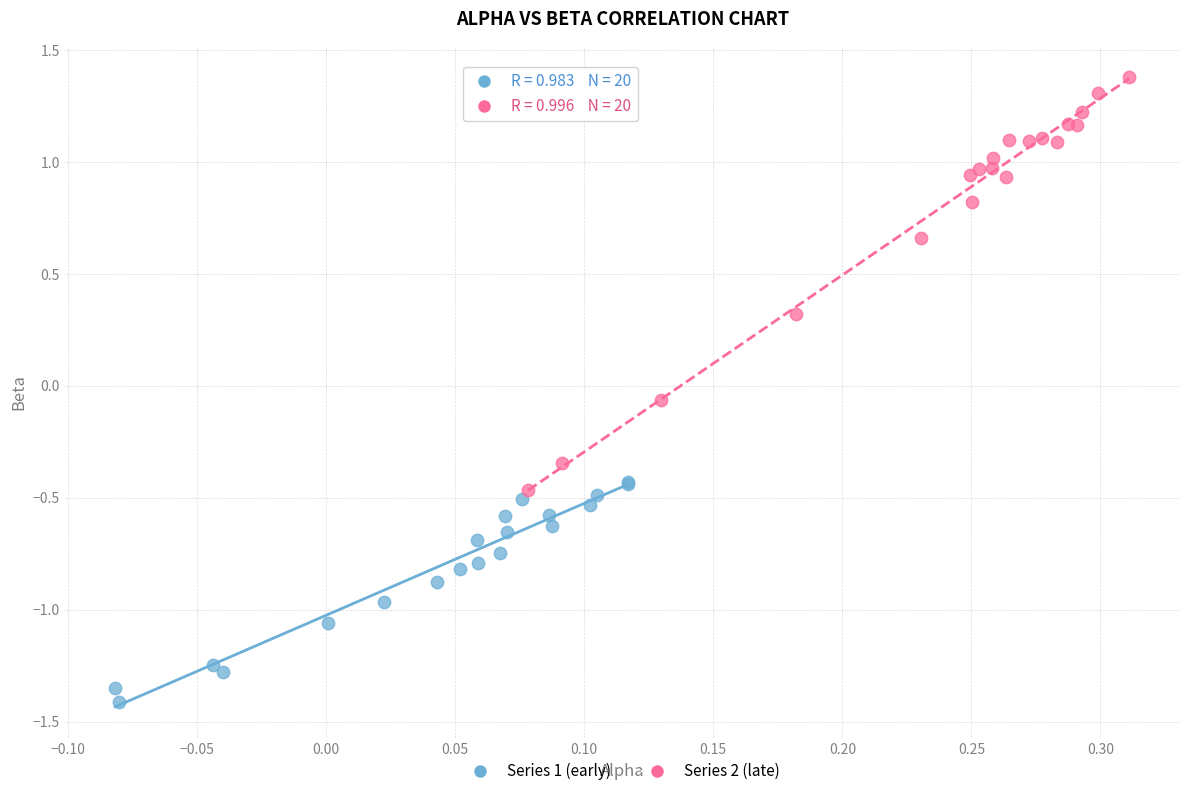

What are all the series names shown in the legend?

Series 1 (early), Series 2 (late)